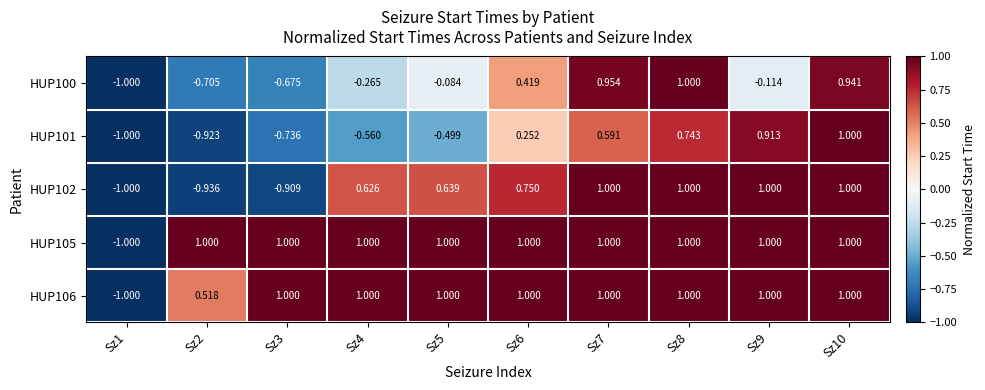

Is the value of HUP106 at Sz3 greater than the value of HUP100 at Sz7?

Yes